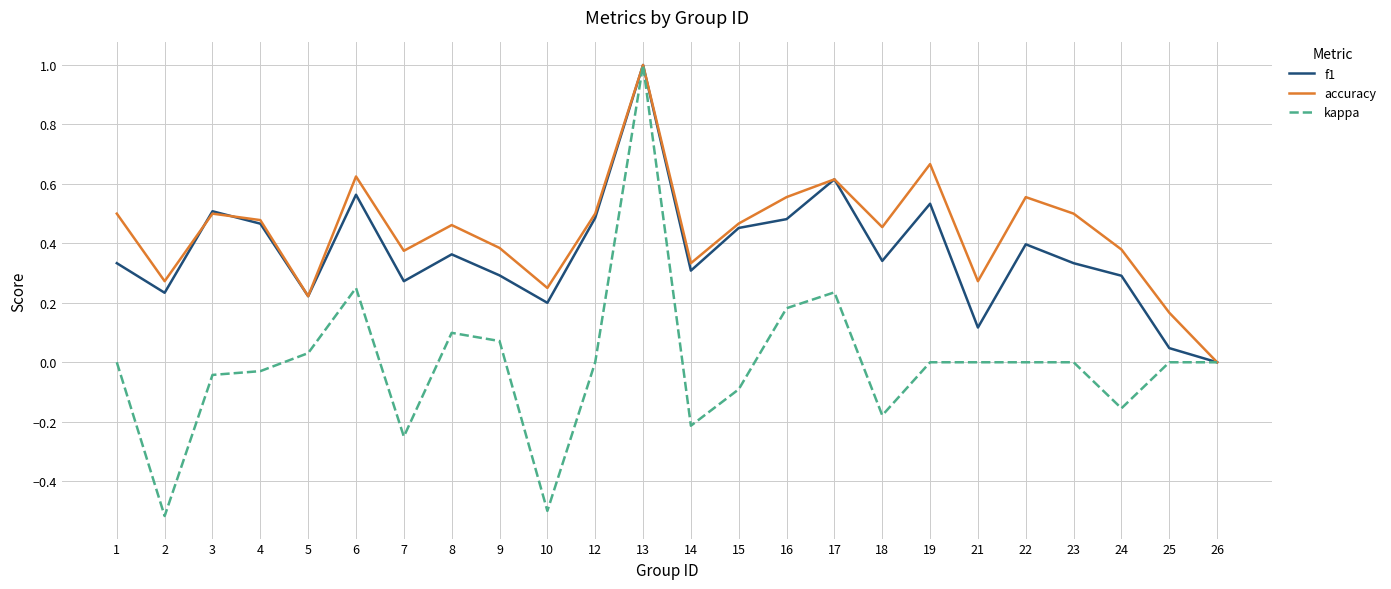

Does the chart display data point markers on the line(s)?

No